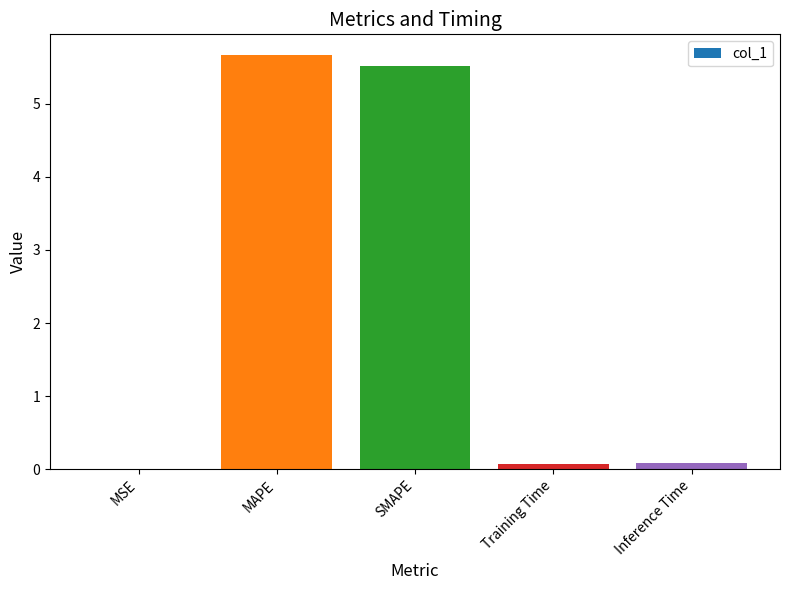

At which category does the chart reach its peak across all series?

MAPE